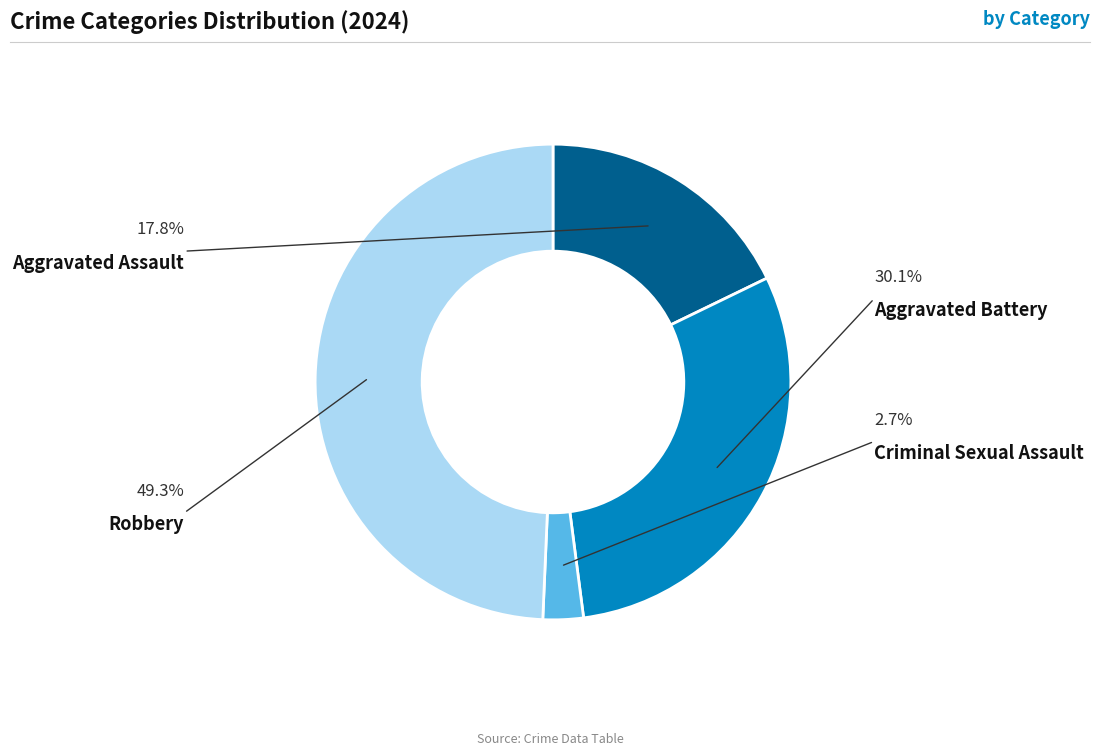

Approximately how many times larger is the value at Criminal Sexual Assault compared to Robbery?

0.1